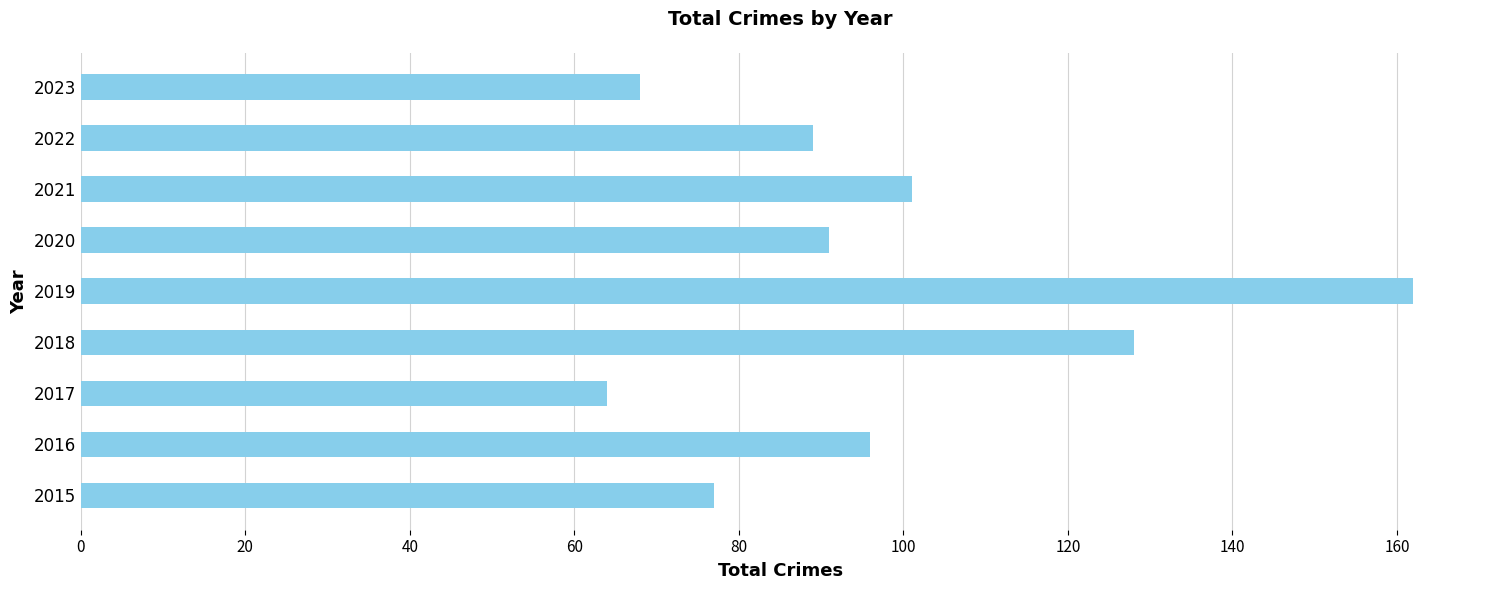

Read the value at 2019, to the nearest 5.

160